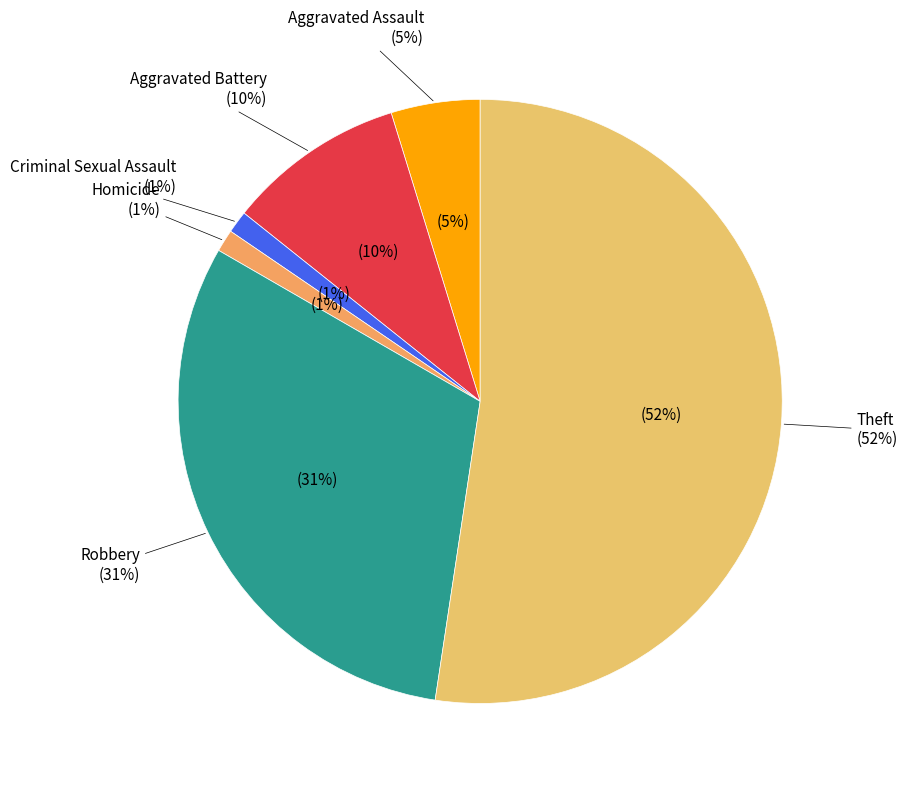

Approximately how many times larger is the value at Criminal Sexual Assault compared to Aggravated Assault?

0.2